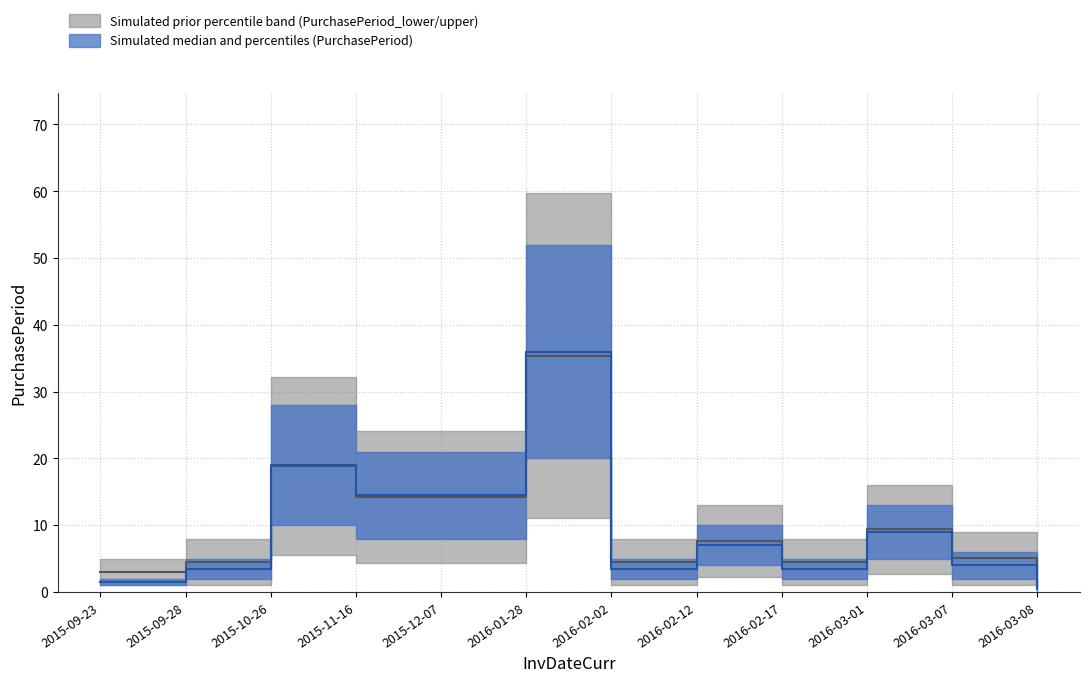

Read the PurchasePeriod value at 2016-03-07.

4.0